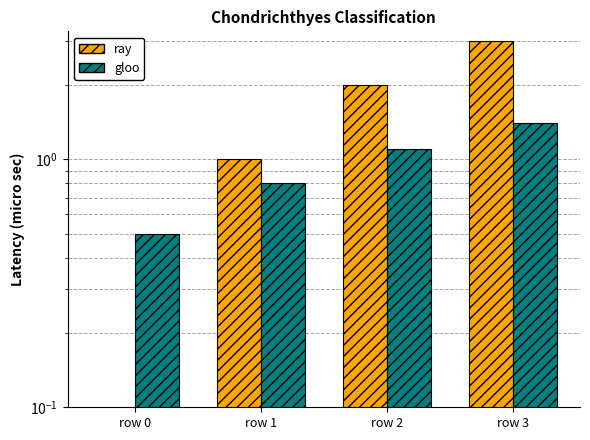

Are the bars horizontal?

No